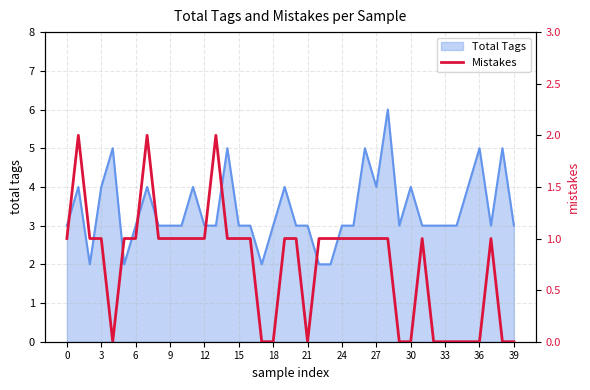

The value of Total Tags at 39 is 3. True or false?

True